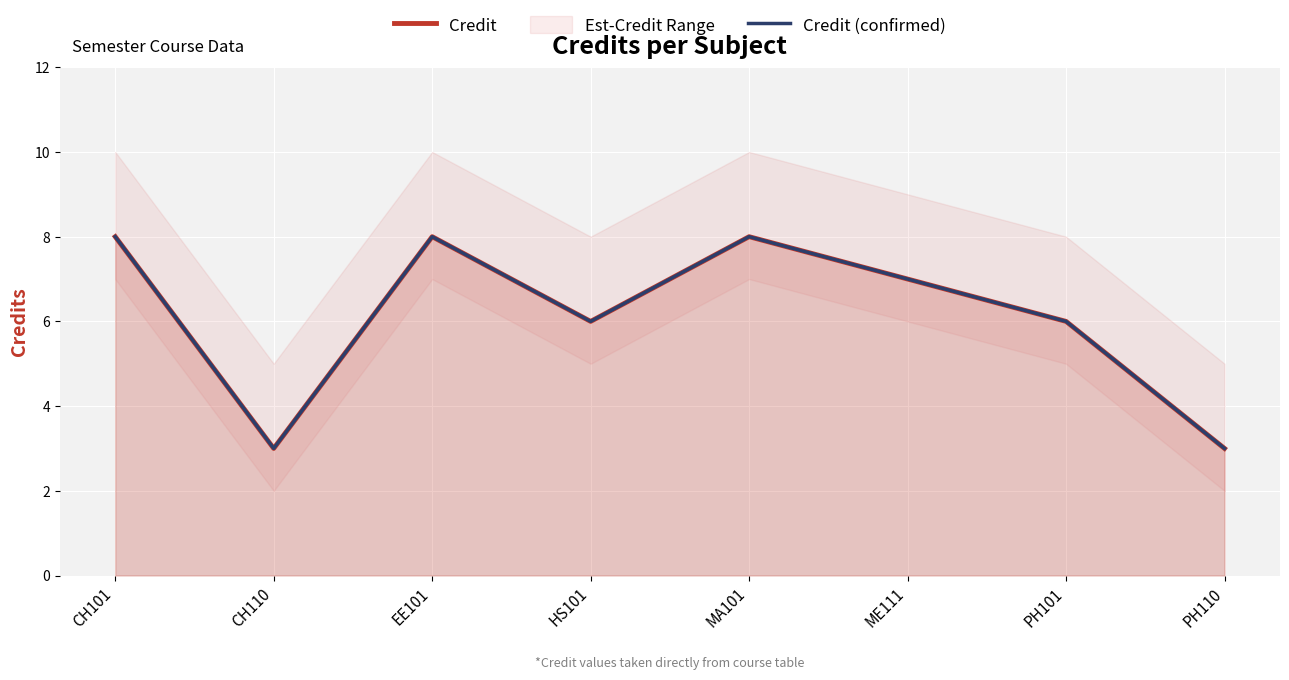

True or false: Credit (confirmed) and Credit intersect in this chart.

False